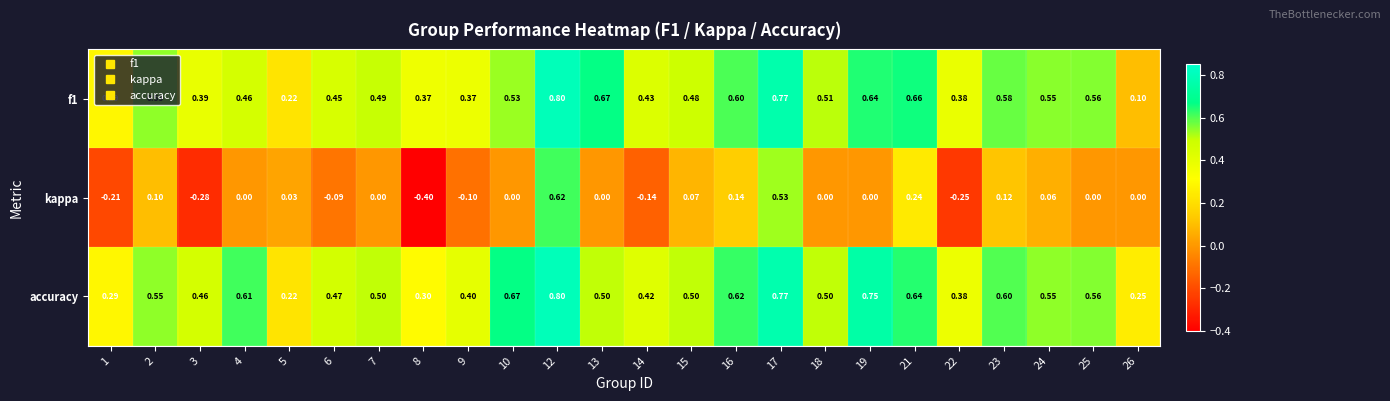

How many data points does each series have?

24